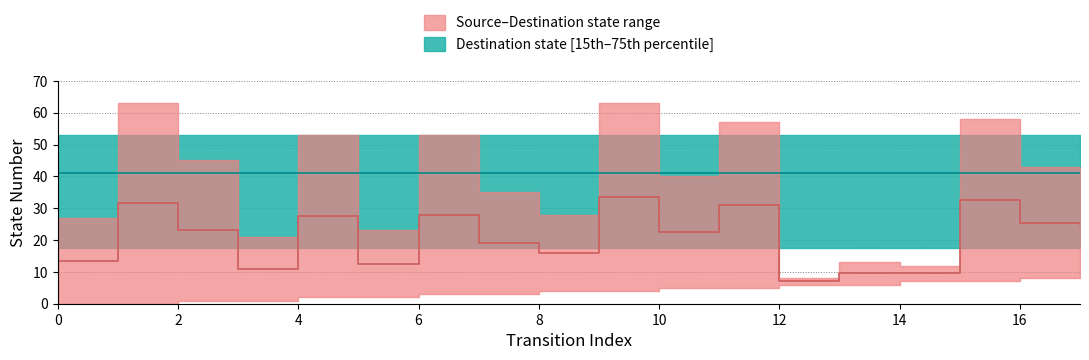

Rank the categories by value from highest to lowest.

9, 15, 1, 11, 6, 4, 16, 17, 2, 10, 7, 8, 0, 5, 3, 13, 14, 12